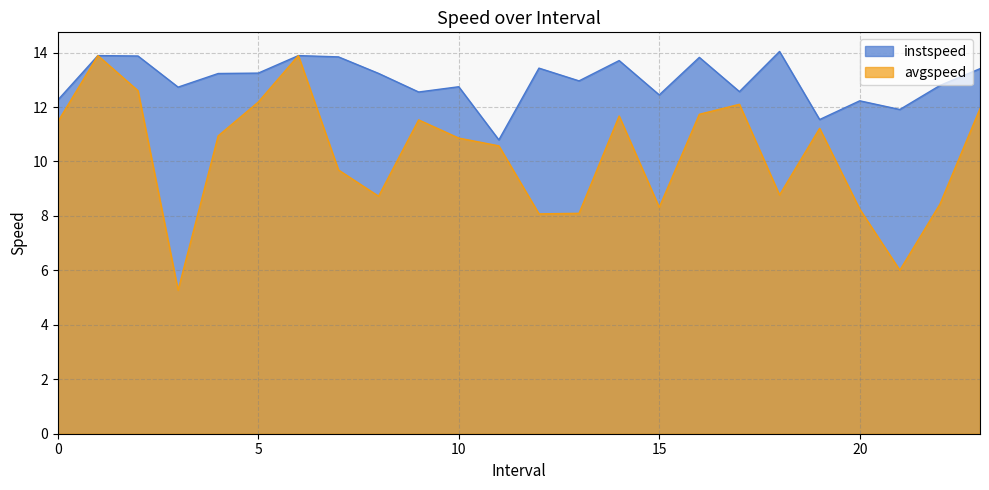

Which series changed the most between 3.0 and 12.0?

avgspeed